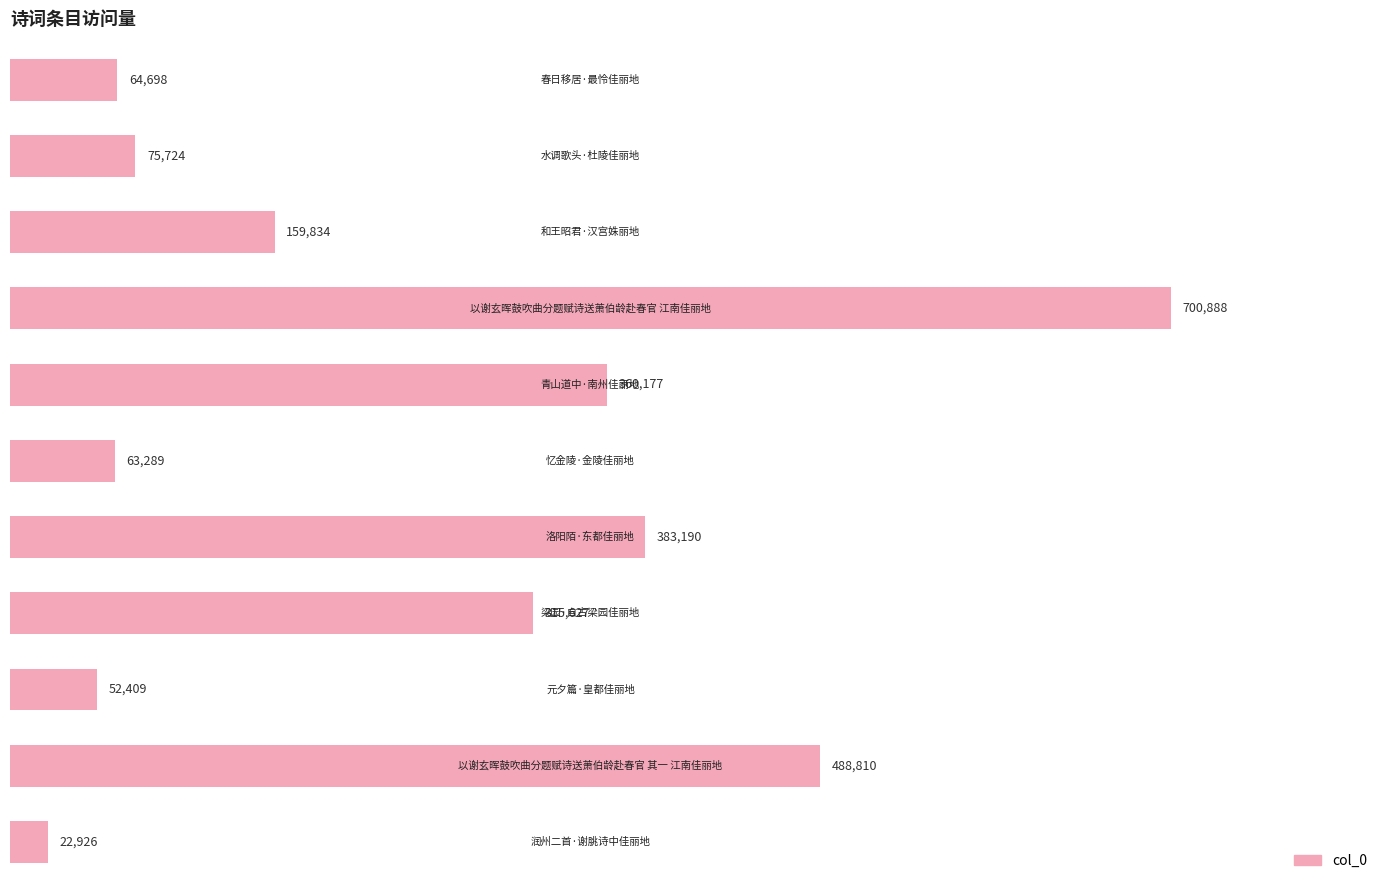

Reading top to bottom, extract all data points from this chart.

64698	75724	159834	700888	360177	63289	383190	315627	52409	488810	22926